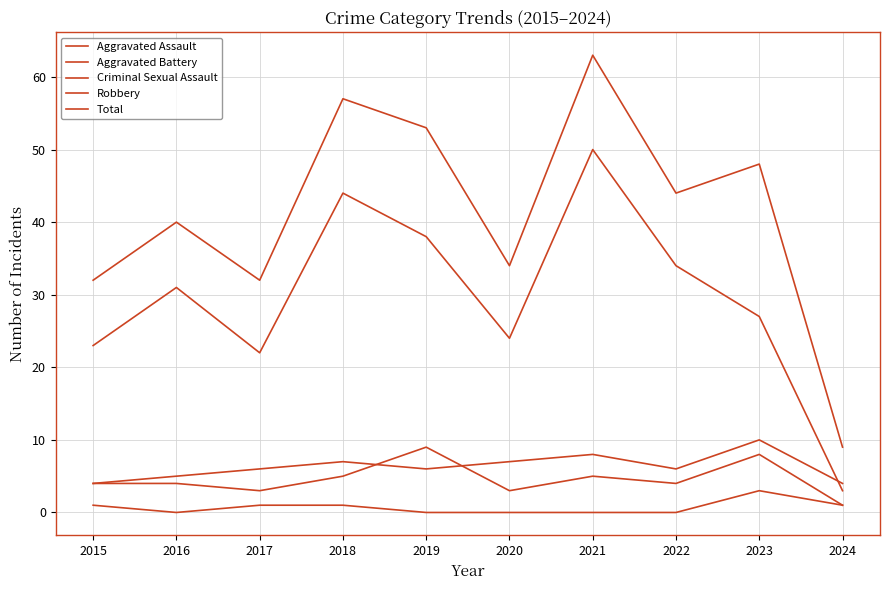

How many lines are shown in the chart?

5